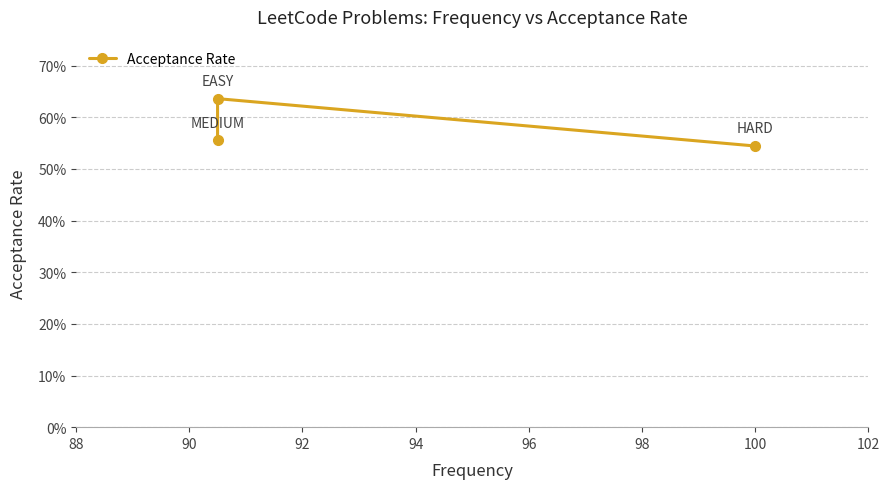

What is the minimum value shown in the chart?

0.5